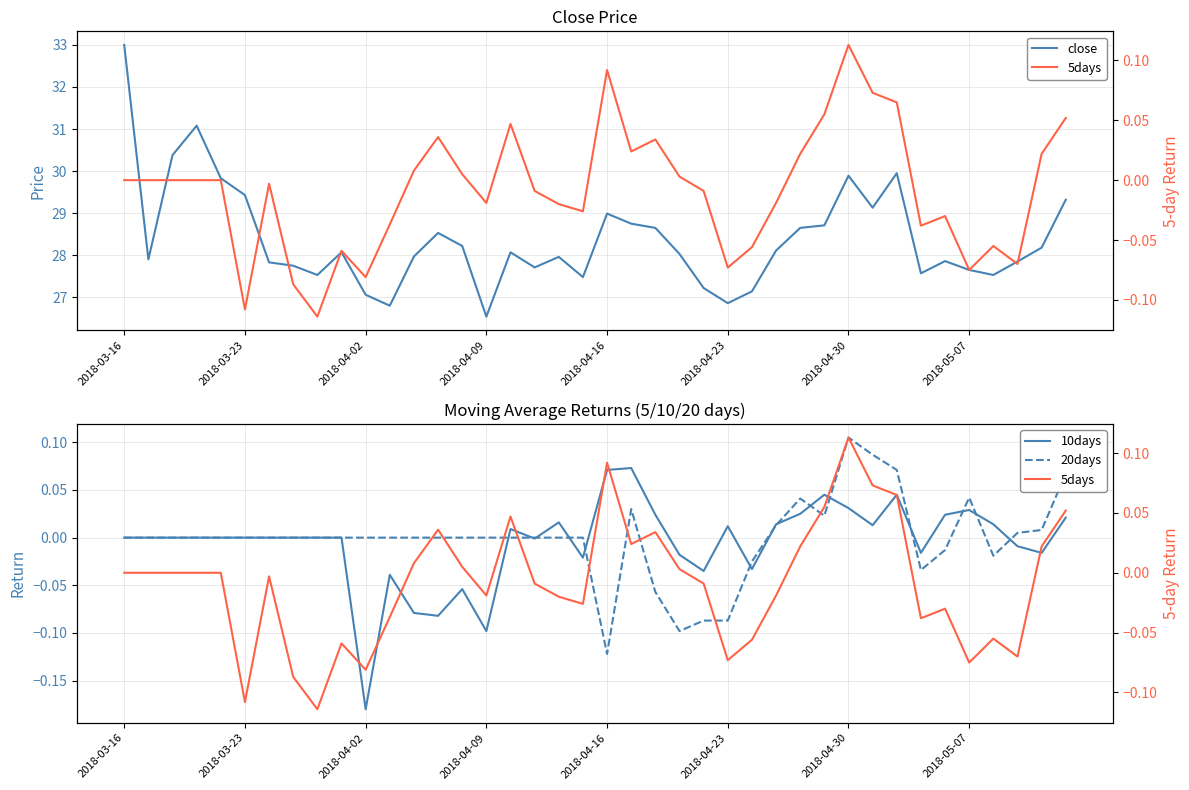

Is it true that 5days equals -0.0 at 24?

True